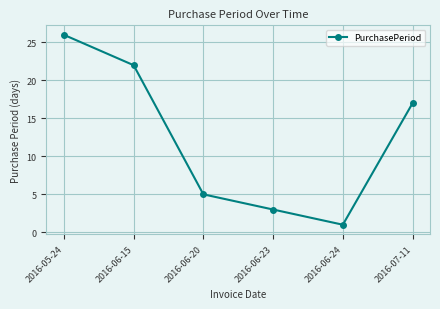

Which has a higher value, 2016-06-20 or 2016-05-24?

2016-05-24